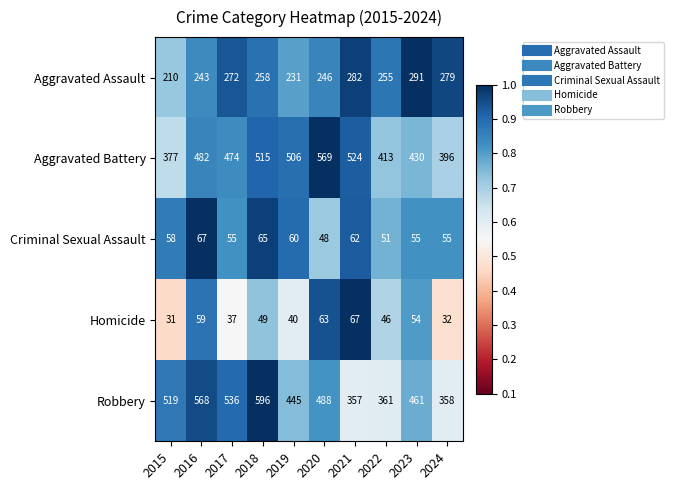

True or false: Aggravated Assault has a value of 282 at 2021.

True